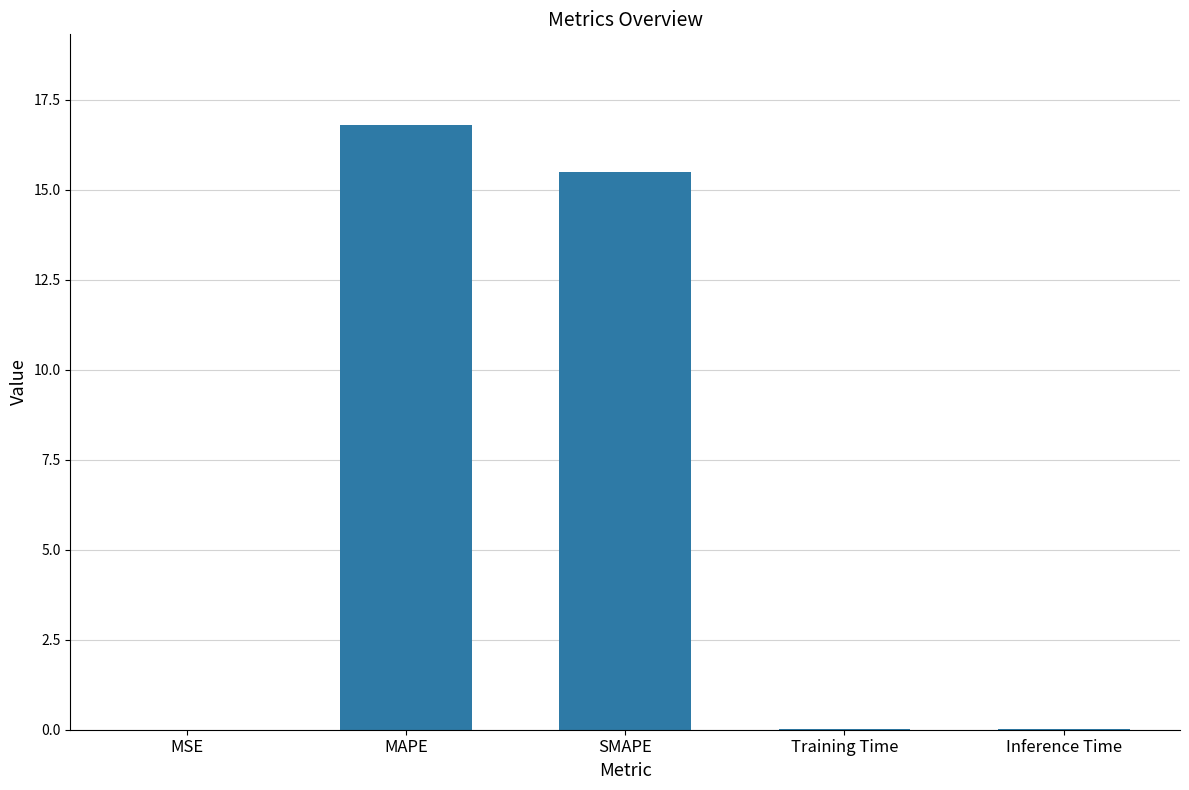

Which has a higher value, SMAPE or MAPE?

MAPE